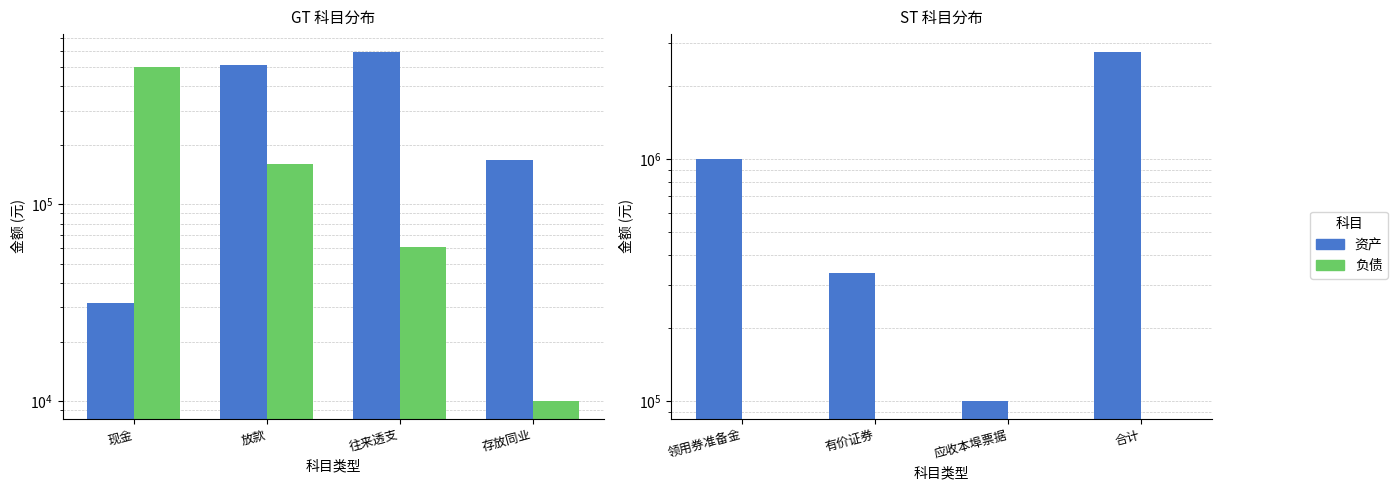

How many groups of bars are there?

4